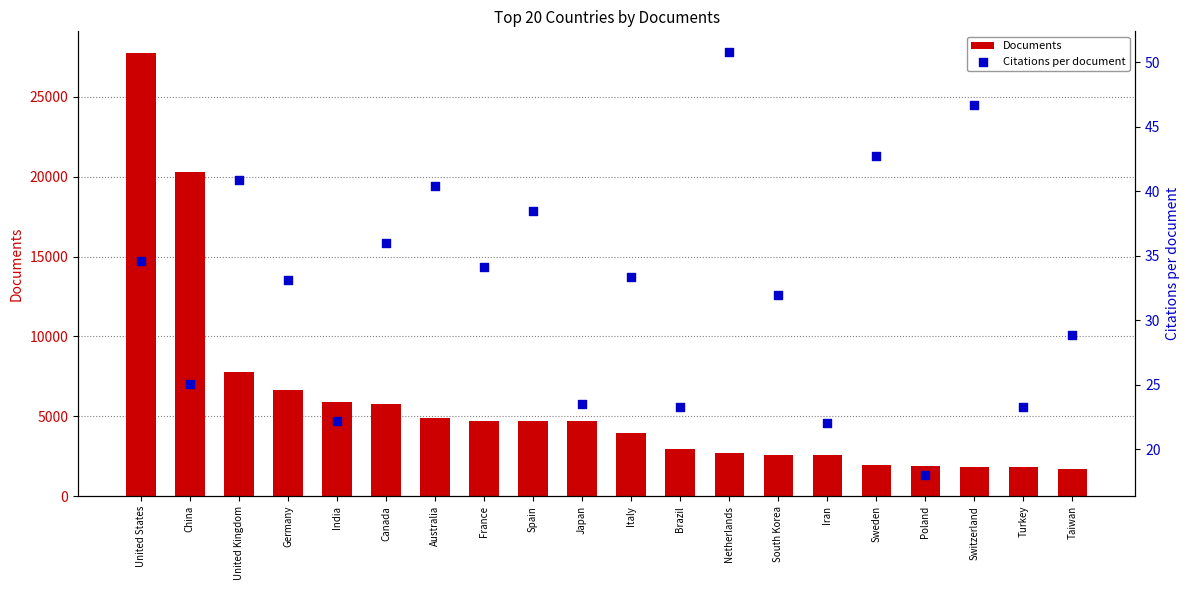

What are all the series names shown in the legend?

Documents, Citations per document